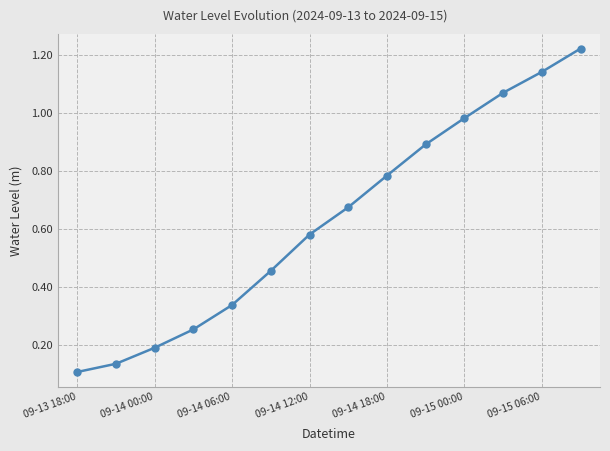

True or false: the data has more than 0 interior local peaks.

False